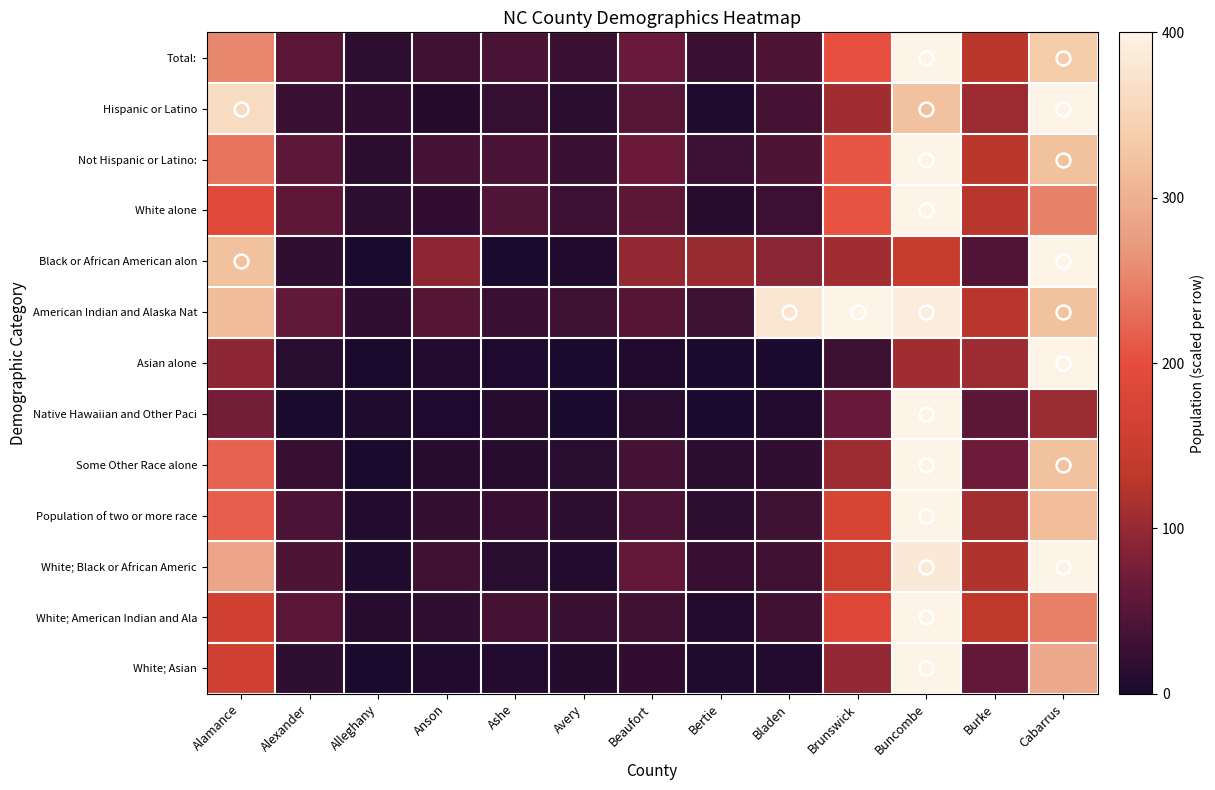

Reading left to right, what are all the values shown in this chart?

Total:: Alamance=254.5	Alexander=54.1	Alleghany=16.2	Anson=32.7	Ashe=39.5	Avery=26.4	Beaufort=66.3	Bertie=26.6	Bladen=43.9	Brunswick=202.9	Buncombe=400.0	Burke=130.0	Cabarrus=335.2
Hispanic or Latino: Alamance=362.4	Alexander=26.9	Alleghany=18.9	Anson=9.8	Ashe=22.3	Avery=14.5	Beaufort=50.4	Bertie=4.8	Bladen=37.4	Brunswick=108.9	Buncombe=321.6	Burke=105.4	Cabarrus=400.0
Not Hispanic or Latino:: Alamance=237.1	Alexander=55.9	Alleghany=15.5	Anson=34.6	Ashe=40.5	Avery=27.2	Beaufort=66.6	Bertie=28.4	Bladen=43.7	Brunswick=208.9	Buncombe=400.0	Burke=129.9	Cabarrus=320.8
White alone: Alamance=190.8	Alexander=57.5	Alleghany=17.1	Anson=19.7	Ashe=44.7	Avery=28.9	Beaufort=54.8	Bertie=11.7	Bladen=29.5	Brunswick=206.1	Buncombe=400.0	Burke=127.8	Cabarrus=249.1
Black or African American alon: Alamance=322.0	Alexander=18.4	Alleghany=1.0	Anson=94.4	Ashe=1.2	Avery=6.2	Beaufort=97.8	Bertie=102.4	Bladen=91.2	Brunswick=109.3	Buncombe=144.1	Burke=45.7	Cabarrus=400.0
American Indian and Alaska Nat: Alamance=314.4	Alexander=59.8	Alleghany=18.8	Anson=47.9	Ashe=25.8	Avery=31.2	Beaufort=48.5	Bertie=30.7	Bladen=377.4	Brunswick=400.0	Buncombe=391.4	Burke=128.1	Cabarrus=321.9
Asian alone: Alamance=94.2	Alexander=13.1	Alleghany=0.5	Anson=7.4	Ashe=3.4	Avery=1.9	Beaufort=5.5	Bertie=2.1	Bladen=1.6	Brunswick=29.8	Buncombe=109.7	Burke=105.6	Cabarrus=400.0
Native Hawaiian and Other Paci: Alamance=73.7	Alexander=0.9	Alleghany=5.1	Anson=3.4	Ashe=10.3	Avery=0.9	Beaufort=13.7	Bertie=0.0	Bladen=6.9	Brunswick=64.2	Buncombe=400.0	Burke=54.8	Cabarrus=104.5
Some Other Race alone: Alamance=220.5	Alexander=24.0	Alleghany=1.2	Anson=11.0	Ashe=12.4	Avery=12.7	Beaufort=35.3	Bertie=14.2	Bladen=19.4	Brunswick=105.9	Buncombe=400.0	Burke=69.5	Cabarrus=320.7
Population of two or more race: Alamance=217.8	Alexander=41.0	Alleghany=8.5	Anson=20.6	Ashe=23.7	Avery=15.7	Beaufort=40.7	Bertie=15.7	Bladen=30.6	Brunswick=172.6	Buncombe=400.0	Burke=110.8	Cabarrus=315.6
White; Black or African Americ: Alamance=287.4	Alexander=44.0	Alleghany=5.3	Anson=31.7	Ashe=12.7	Avery=7.2	Beaufort=61.5	Bertie=24.4	Bladen=32.7	Brunswick=155.1	Buncombe=383.3	Burke=121.4	Cabarrus=400.0
White; American Indian and Ala: Alamance=161.9	Alexander=53.3	Alleghany=12.2	Anson=18.7	Ashe=36.7	Avery=25.1	Beaufort=32.9	Bertie=8.2	Bladen=31.5	Brunswick=187.9	Buncombe=400.0	Burke=133.0	Cabarrus=246.4
White; Asian: Alamance=161.2	Alexander=17.7	Alleghany=2.0	Anson=5.8	Ashe=7.8	Avery=8.8	Beaufort=19.7	Bertie=5.3	Bladen=7.3	Brunswick=97.5	Buncombe=400.0	Burke=61.1	Cabarrus=290.3